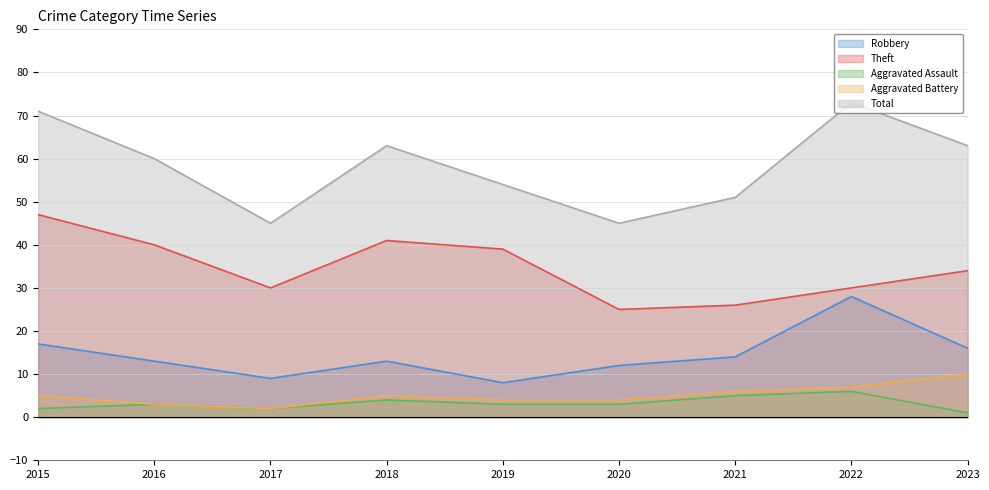

Which category has the lowest value in the Robbery series?

2019